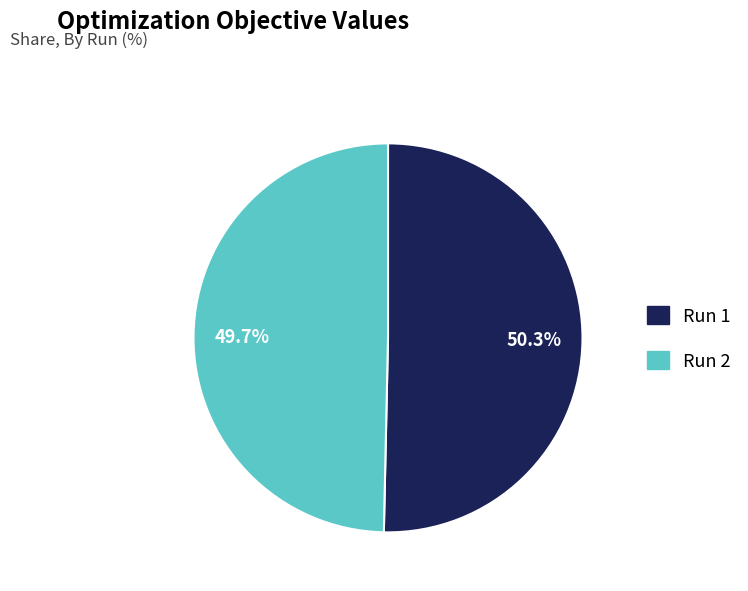

Which category has the biggest portion of the pie?

Run 1